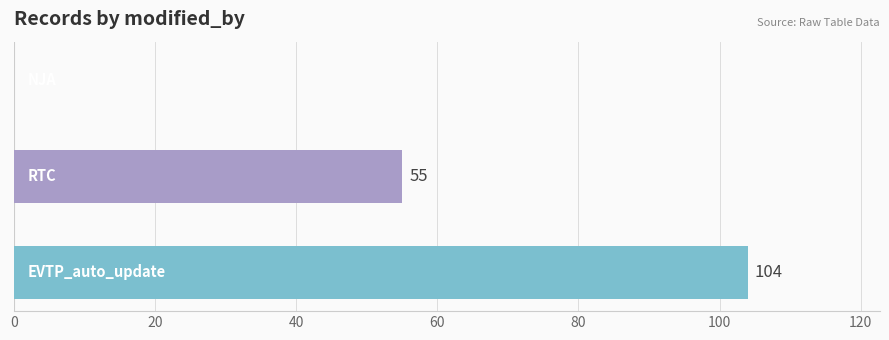

What is the maximum value shown in the chart?

104